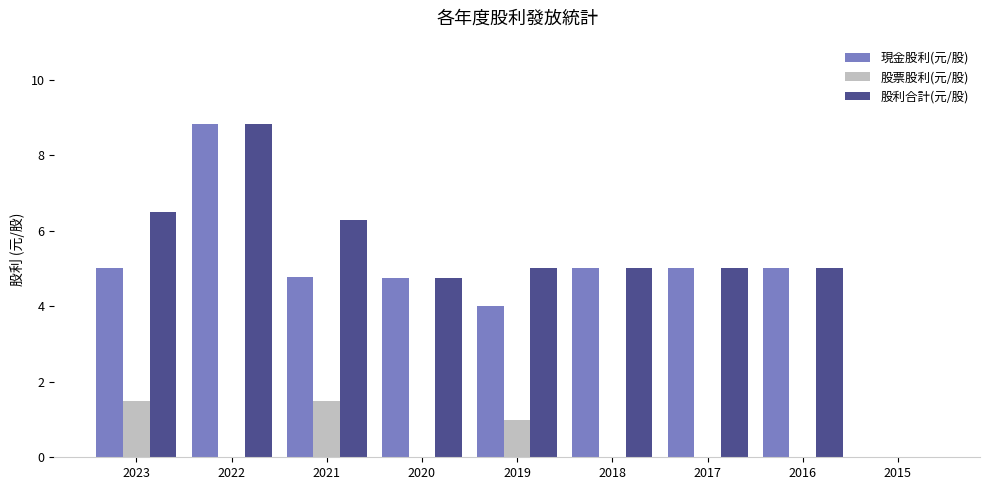

At which label is 股利合計(元/股) closest to 4?

2020